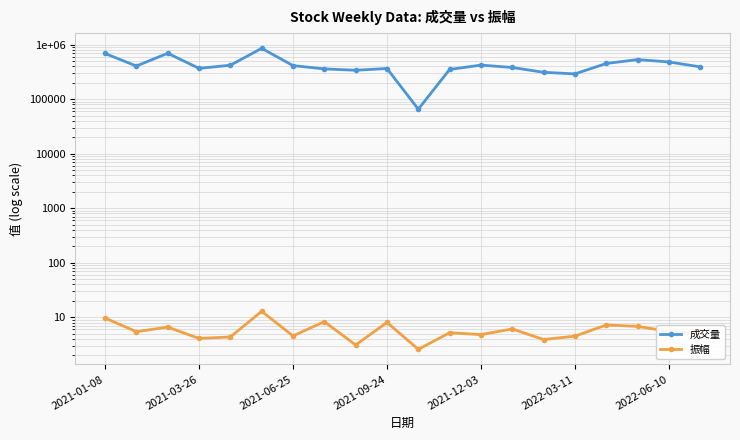

True or false: 振幅 and 成交量 cross at least once.

False